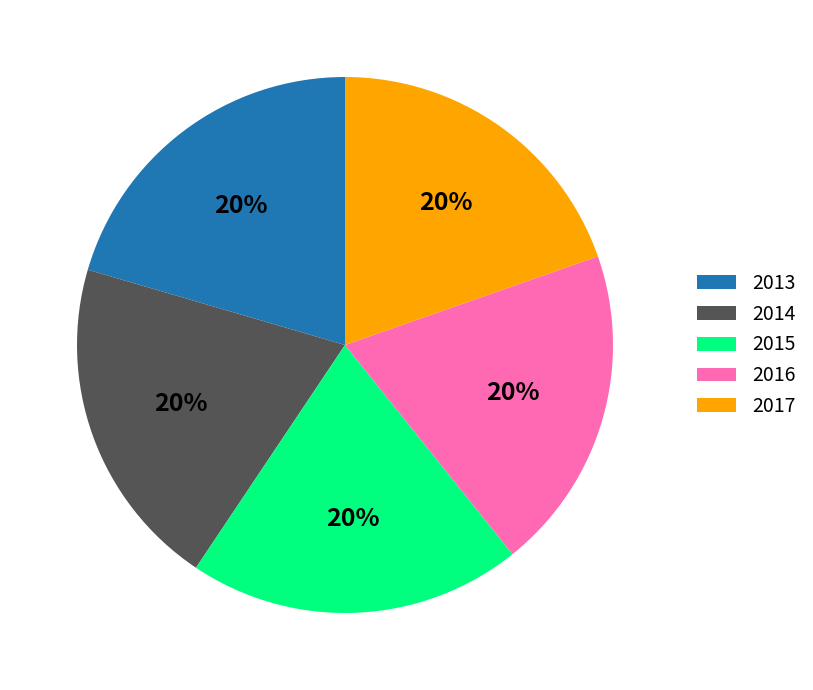

Is 2017 the majority of the pie?

No